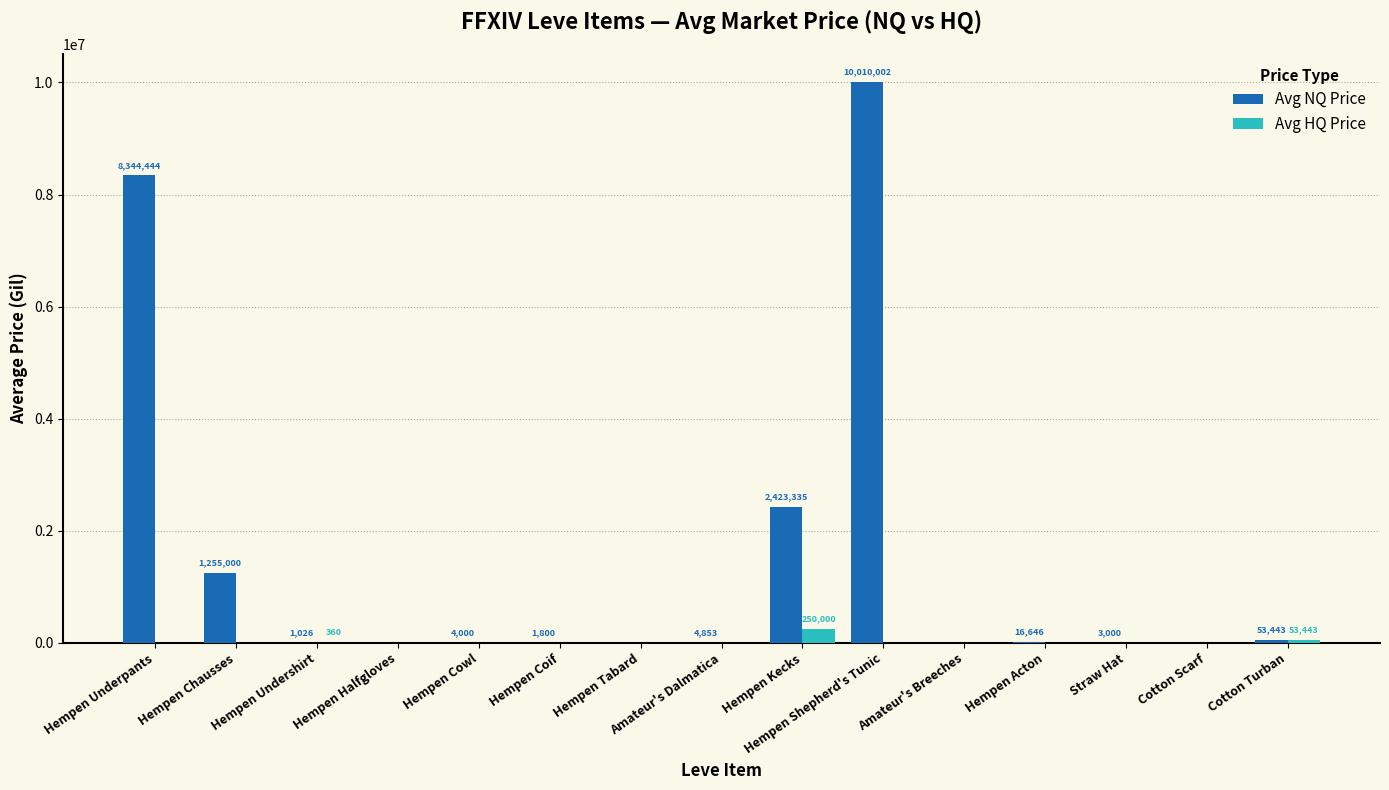

Is it true that Avg HQ Price equals 0.0 at Hempen Halfgloves?

True